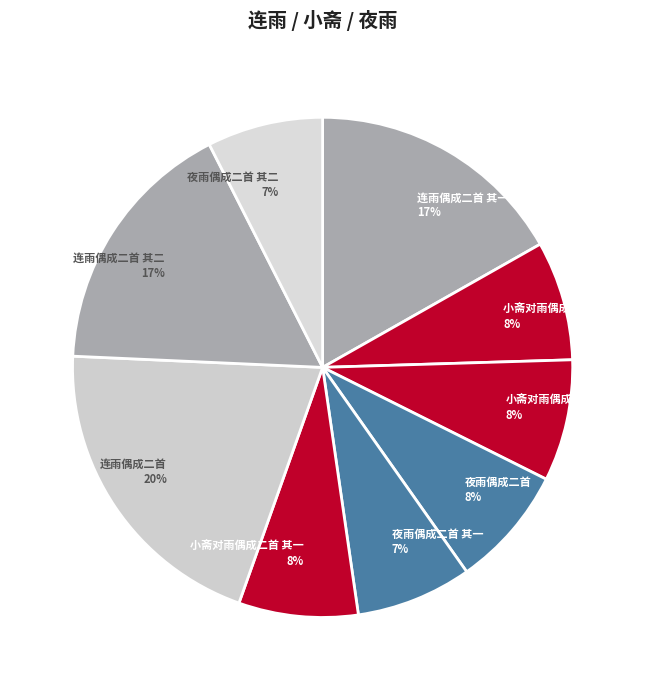

True or false: 连雨偶成二首 accounts for 12% of the total.

False